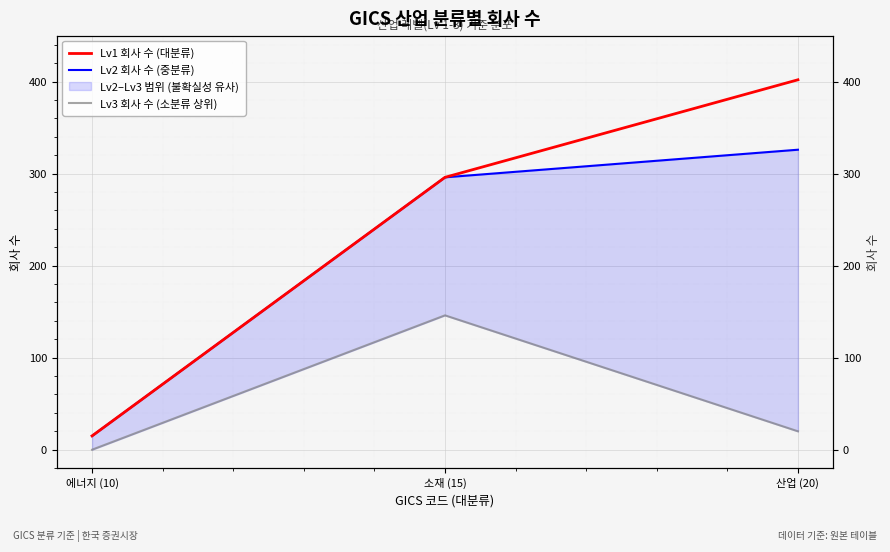

Which series has the largest total across all categories?

Lv1 회사 수 (대분류)